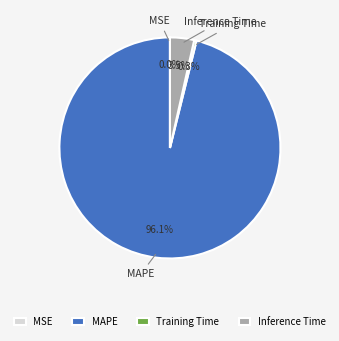

Does any single category account for the majority?

Yes